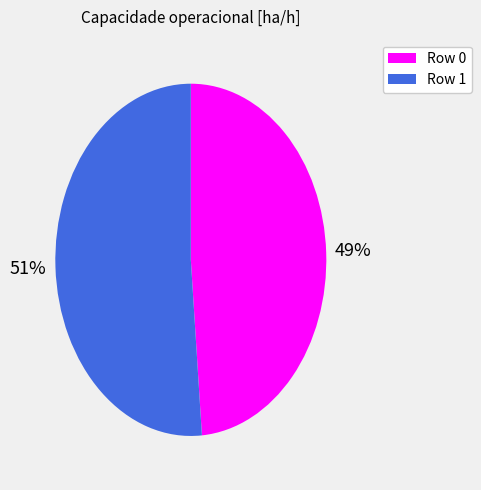

Do Row 0 and Row 1 together represent more than half of the pie?

Yes